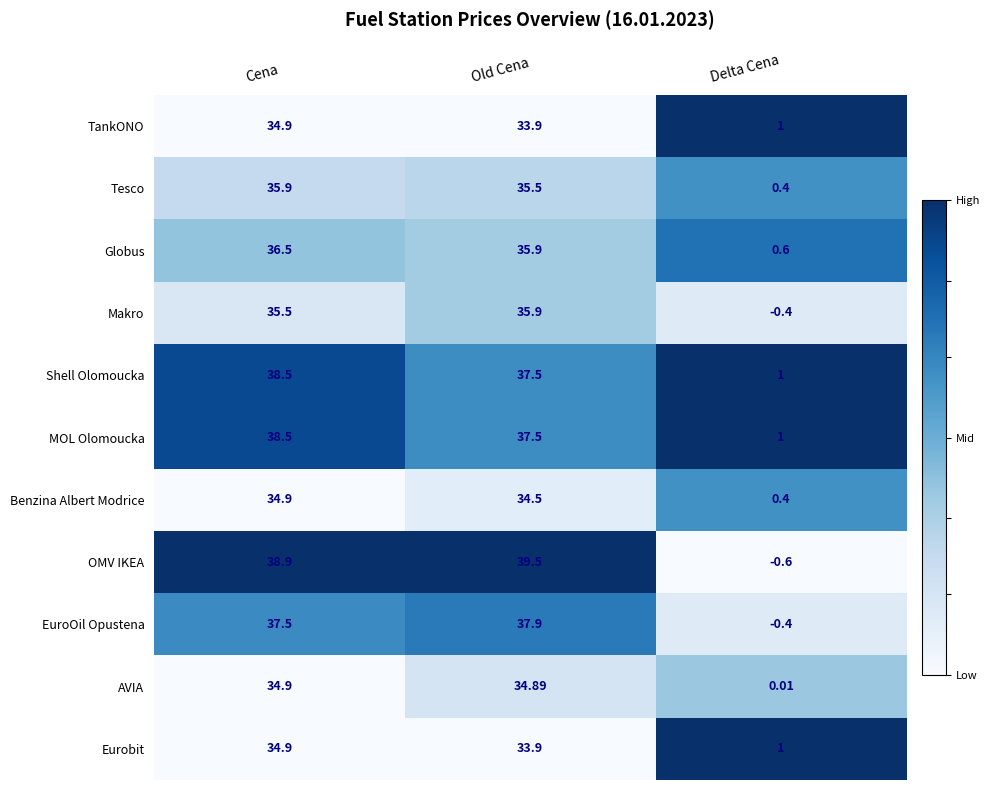

Which category has the lowest value in the TankONO series?

Delta Cena